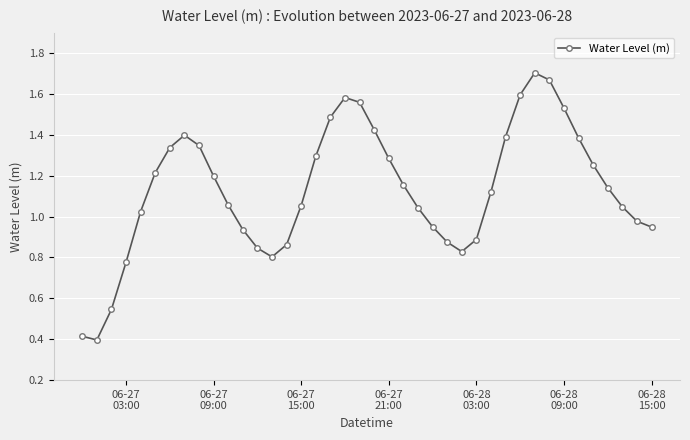

What is the sum of all values?

45.4